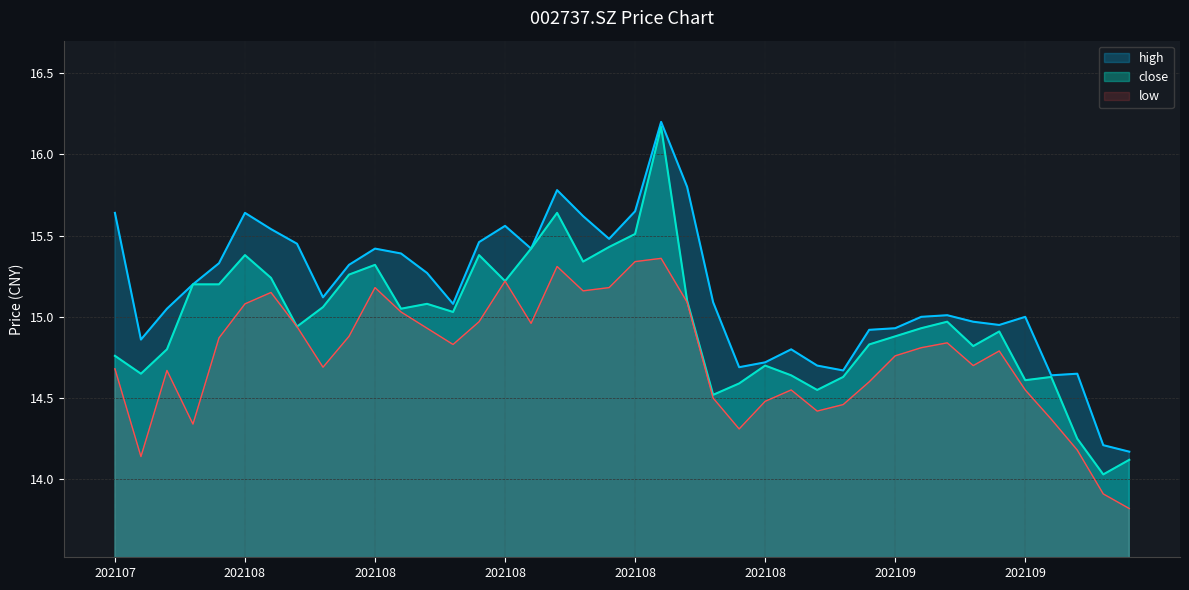

At which label is low closest to 14?

20210917